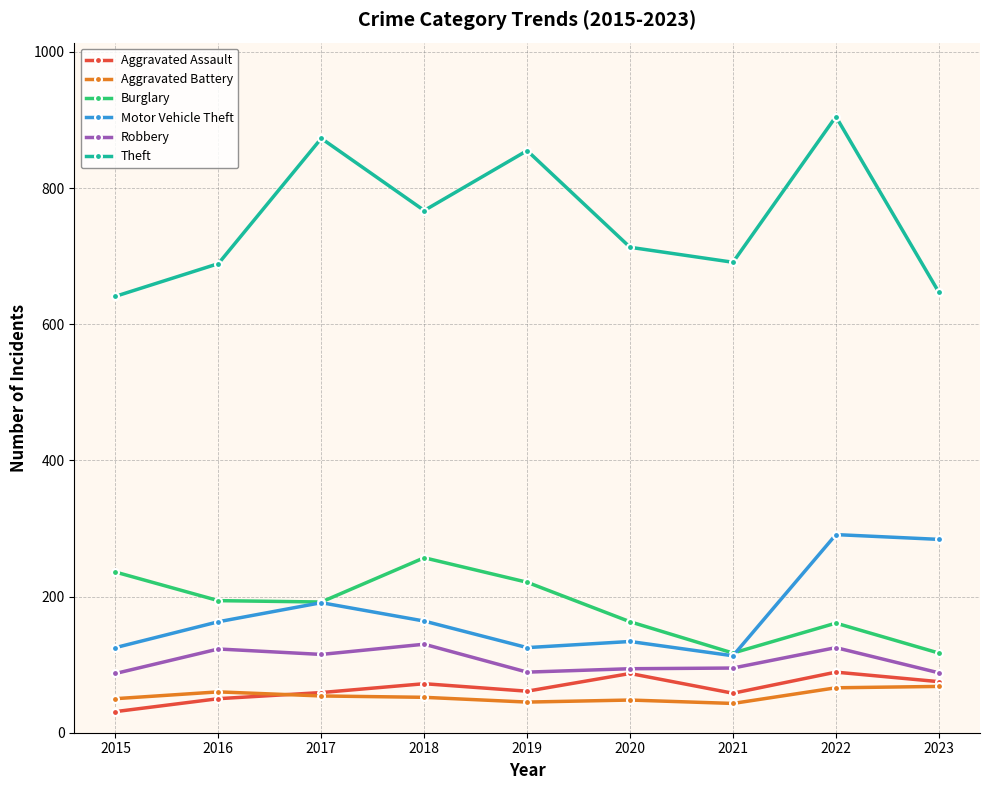

What is the difference between the second highest and minimum values in the Aggravated Battery series?

23